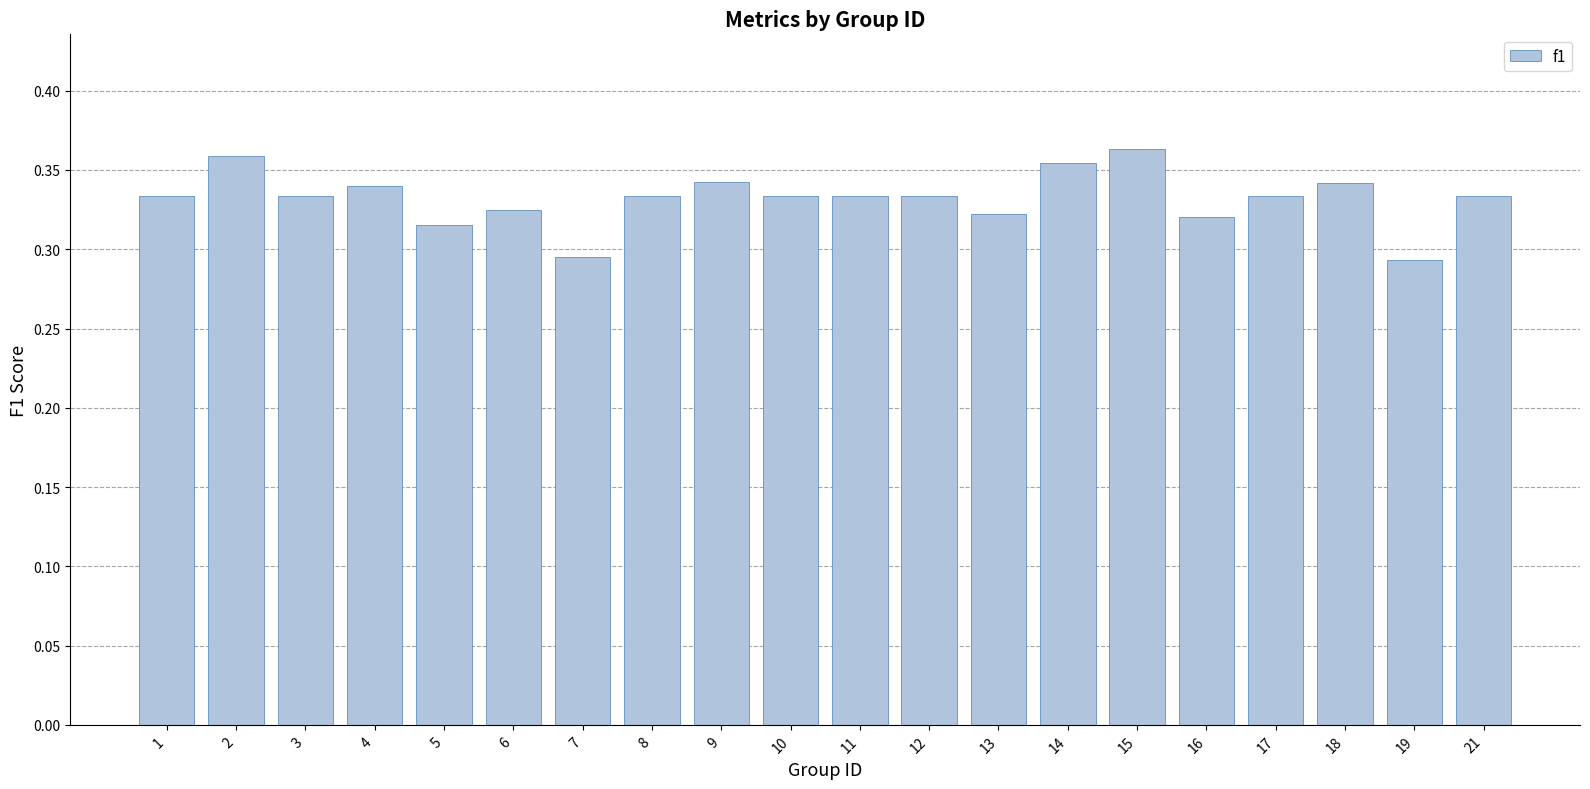

Which has a higher value, 1 or 15?

15